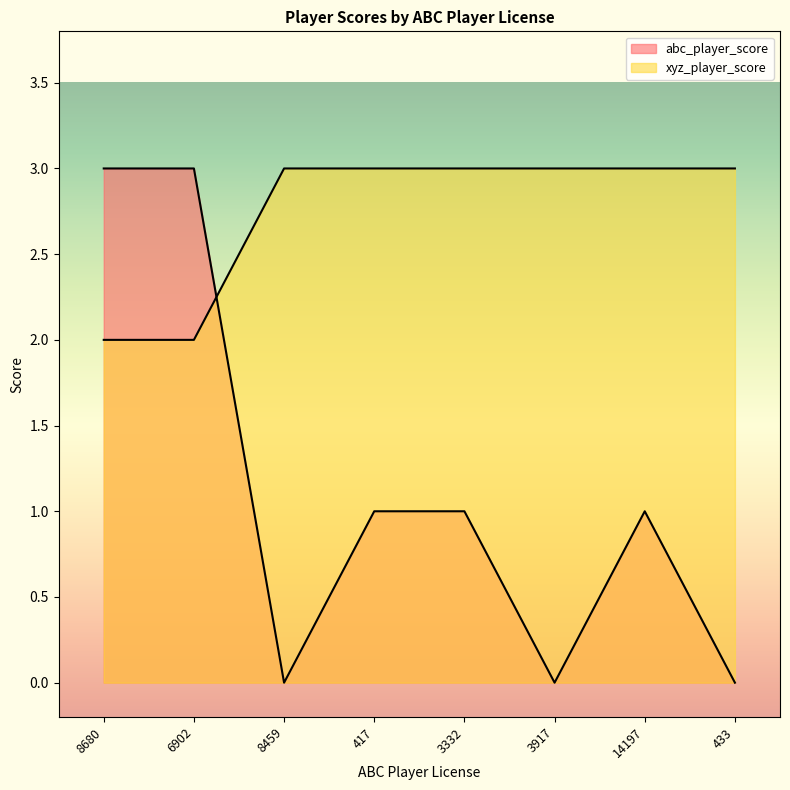

How many lines are shown in the chart?

2